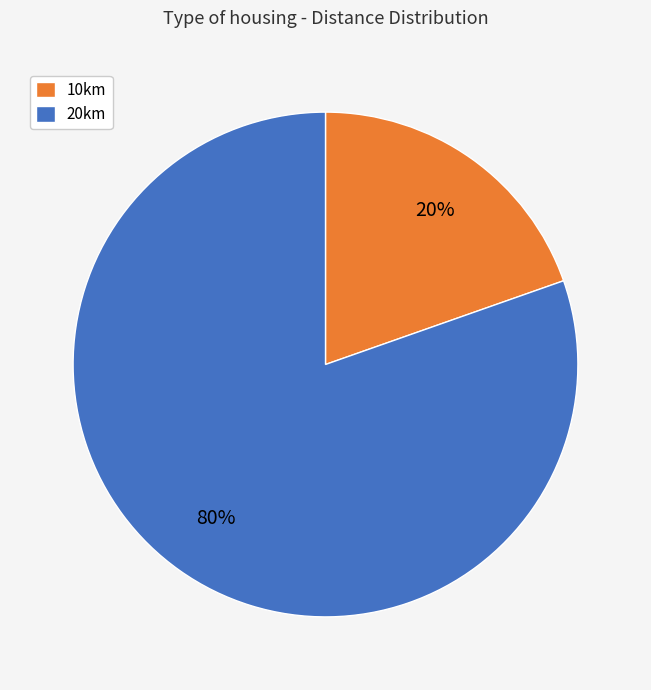

The 10km slice represents 20% of the pie. True or false?

True